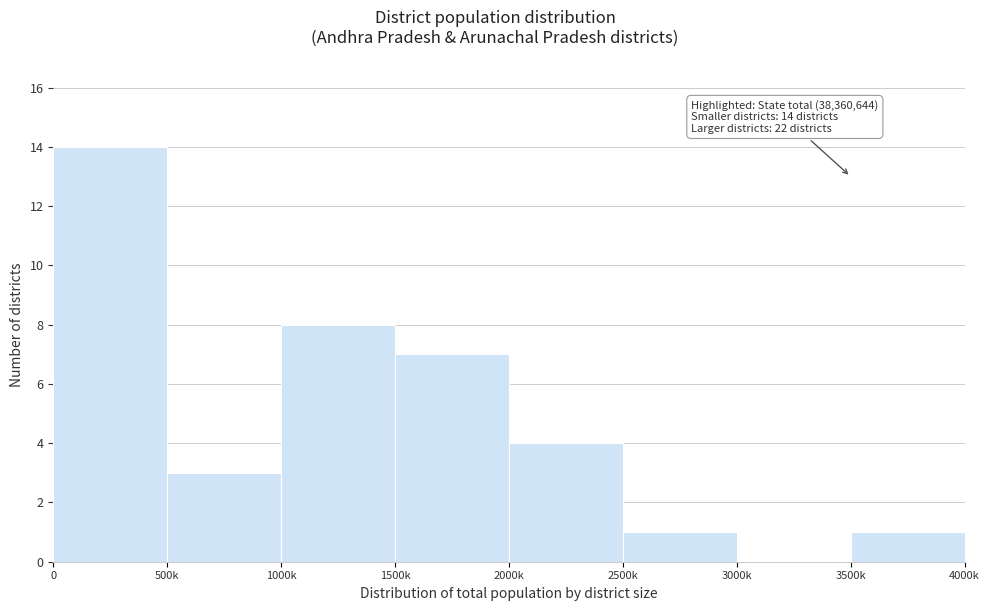

Reading right to left, list all the values displayed in this chart.

3500k=1	3000k=0	2500k=1	2000k=4	1500k=7	1000k=8	500k=3	0=14